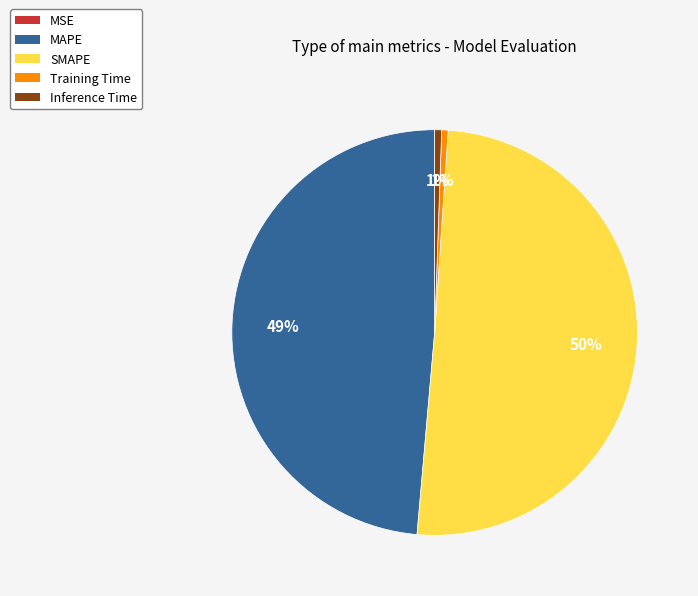

To the nearest percent, what is the difference between the Training Time and MAPE slice percentages?

48%